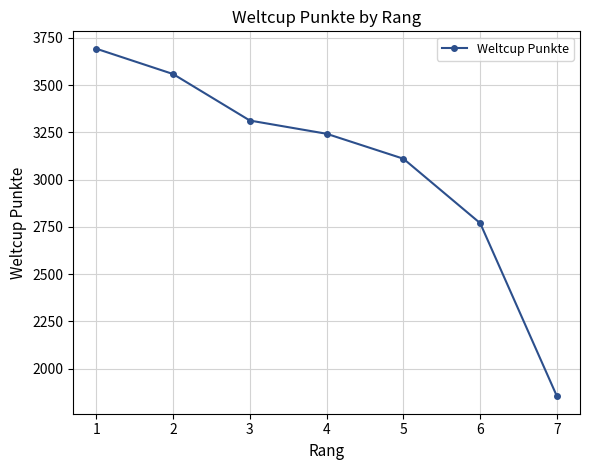

Reading left to right, what are all the values shown in this chart?

3693	3559	3313	3243	3111	2770	1854